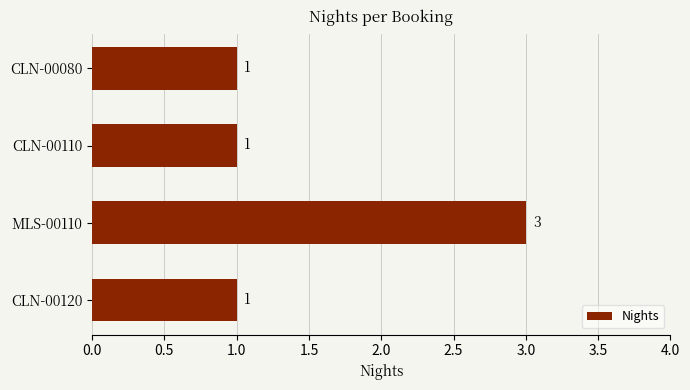

What is the difference between the maximum and second lowest values?

2